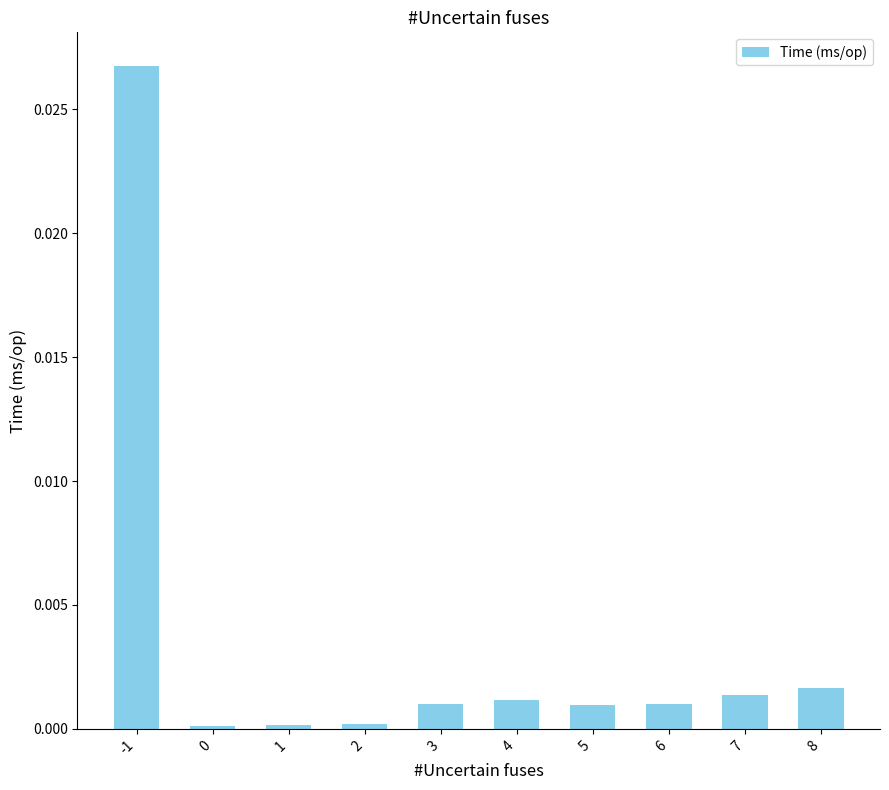

The value at 4 is 0.0. True or false?

True